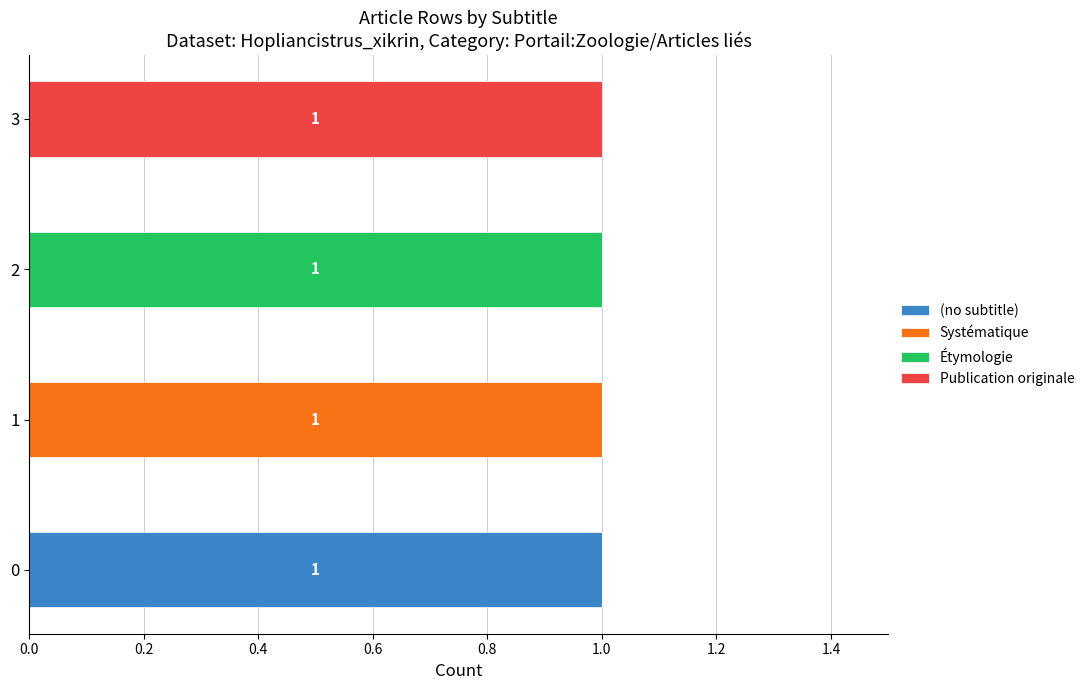

The value of (no subtitle) at 2 is 0. True or false?

True